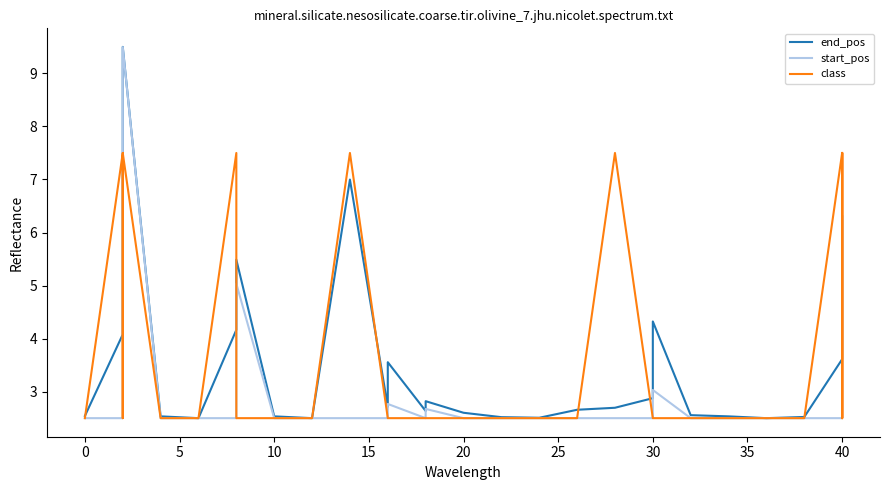

True or false: class has a value of 1.6 at 31.

False